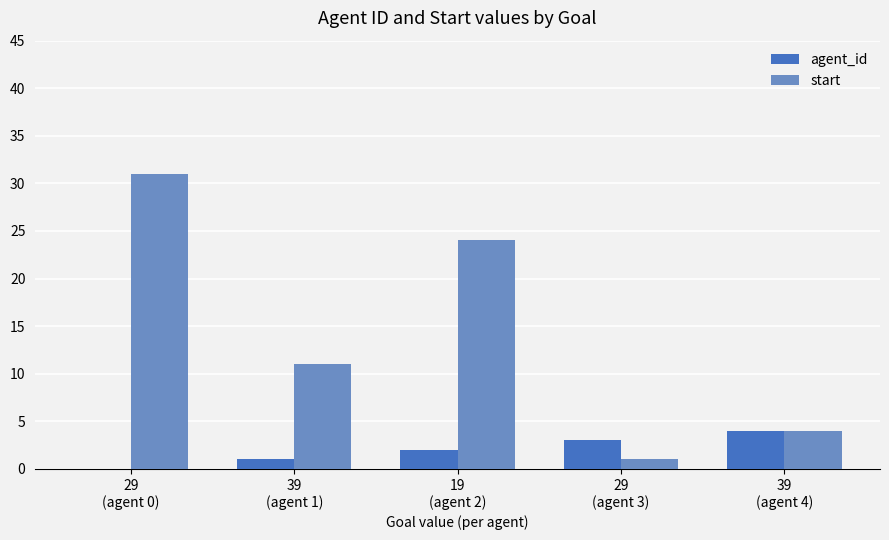

What is the maximum value for start?

31